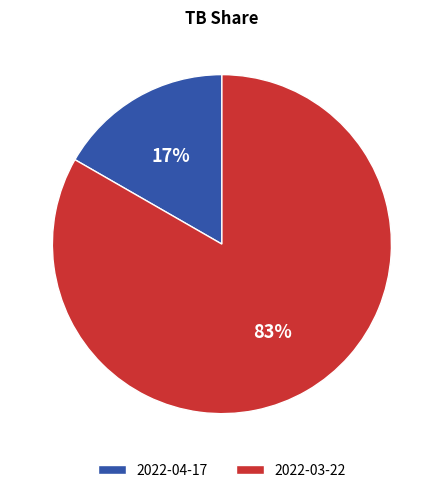

Is the sum of 2022-03-22 and 2022-04-17 greater than half?

Yes